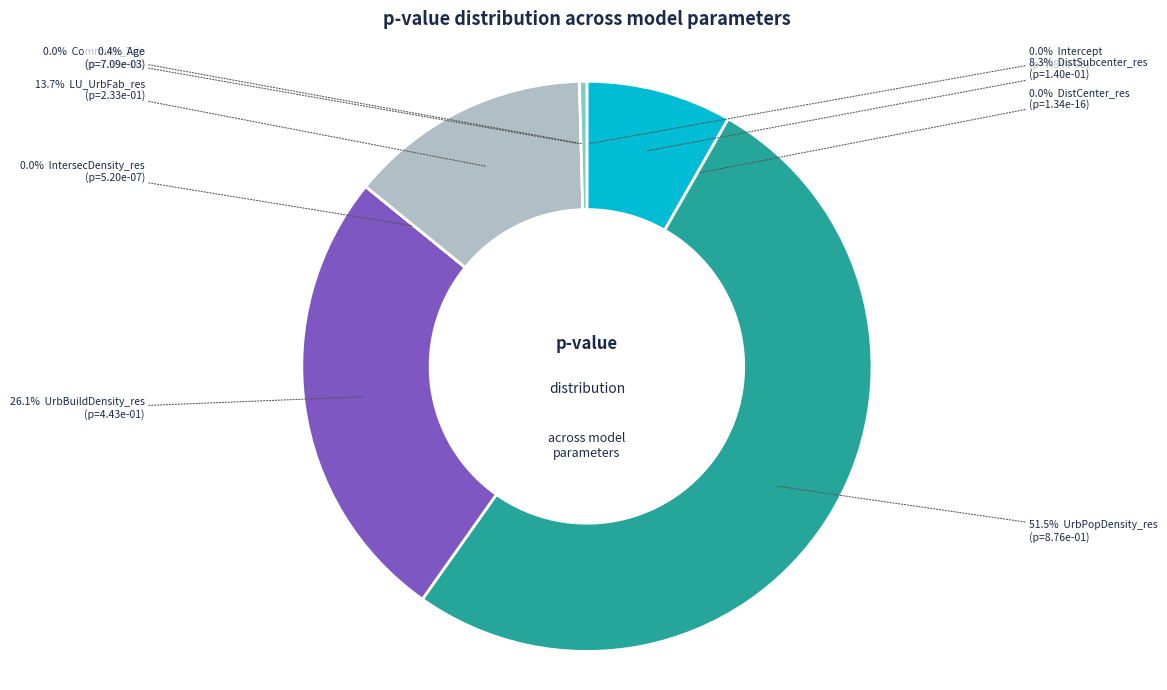

Rank the categories by value from highest to lowest.

UrbPopDensity_res, UrbBuildDensity_res, LU_UrbFab_res, DistSubcenter_res, Age, IntersecDensity_res, Intercept, DistCenter_res, Commute_Trip